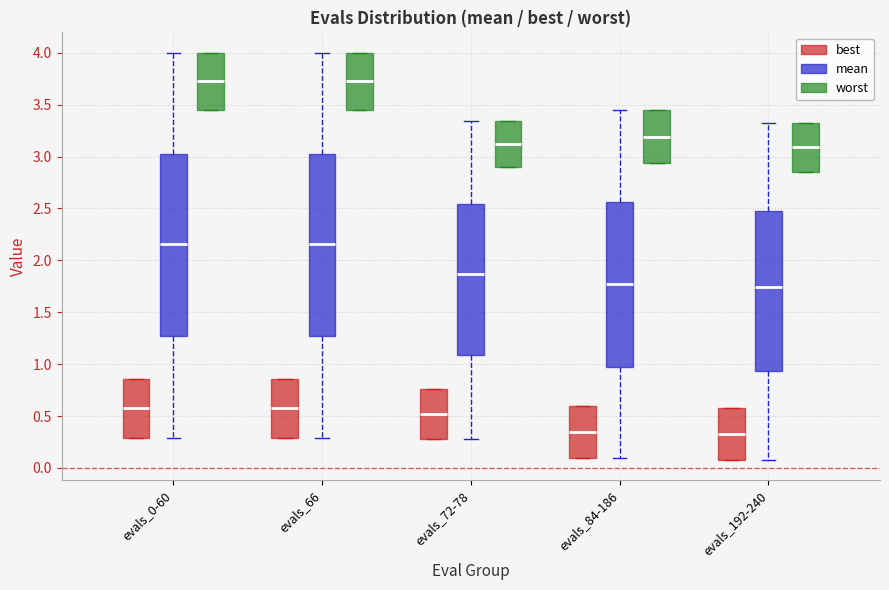

Where is the upper edge of the box for evals_84-186 (worst) on the y-axis? The values are not printed on the chart, so give them approximately, as read against the axis.

3.45